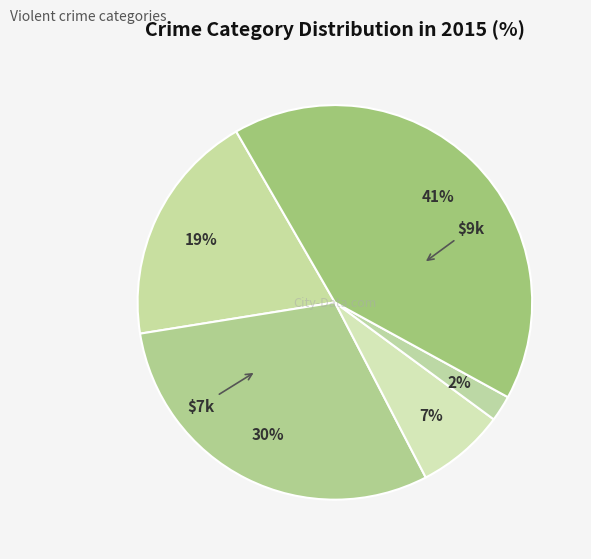

Count the number of slices in the pie.

5